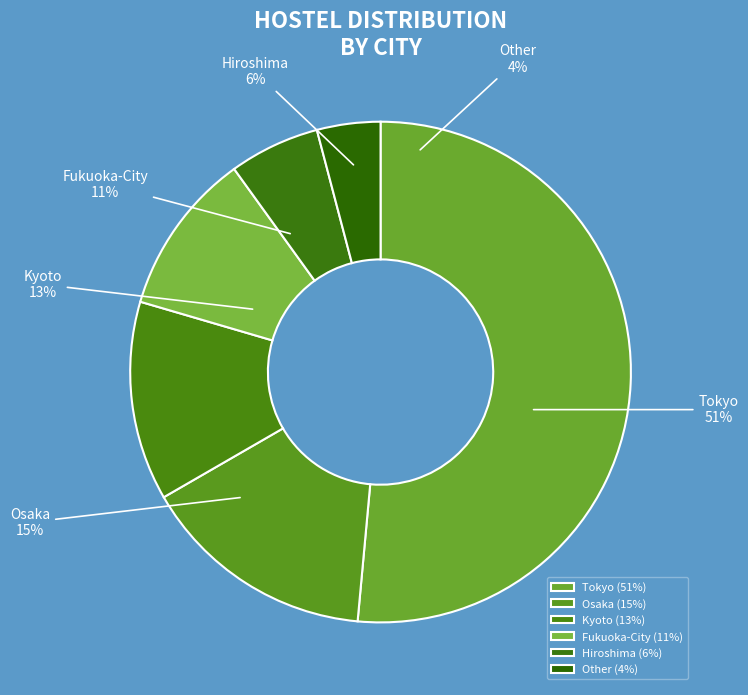

What is the ratio of the value at Other to the value at Fukuoka-City?

0.4